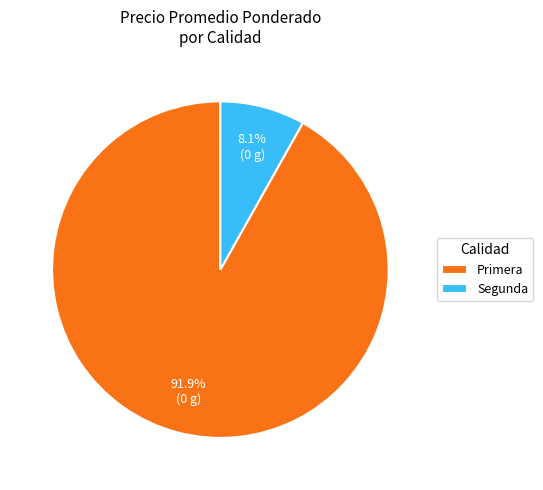

Which category has the biggest portion of the pie?

Primera